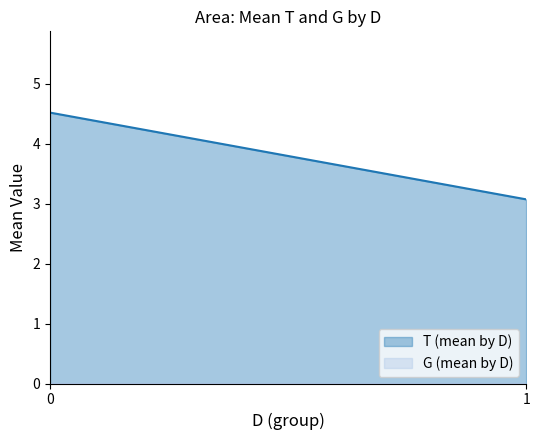

Rank the series by their maximum value, from lowest to highest.

G_mean_by_D, T_mean_by_D